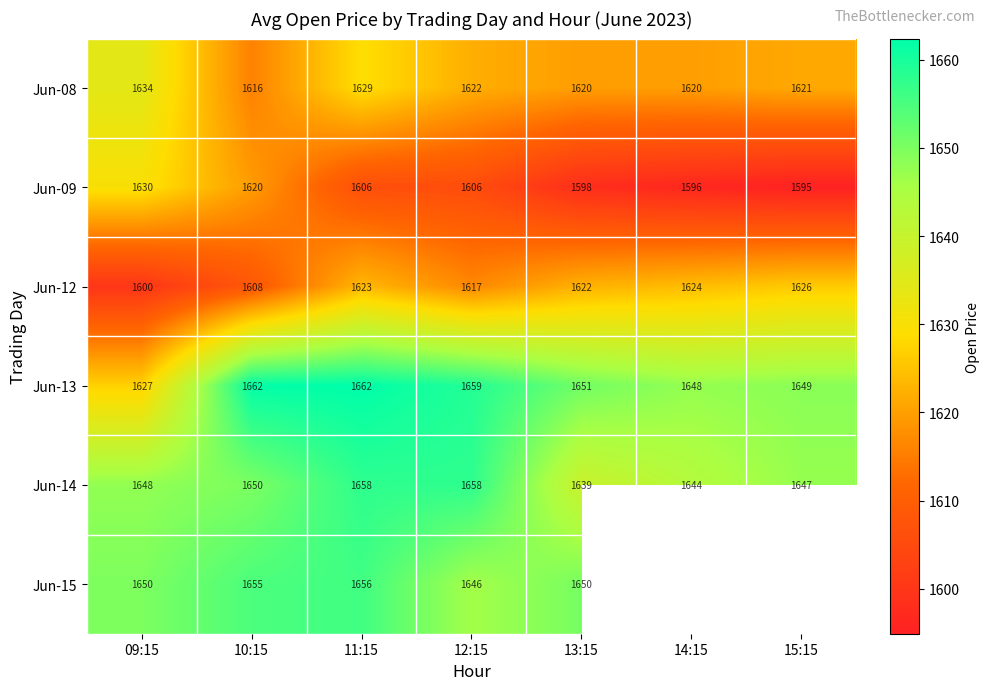

How many data points in Jun-13 are less than 1651?

3